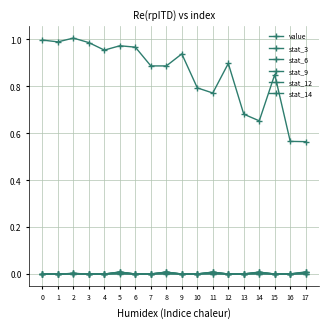

Which series changed the most between 6 and 16?

value